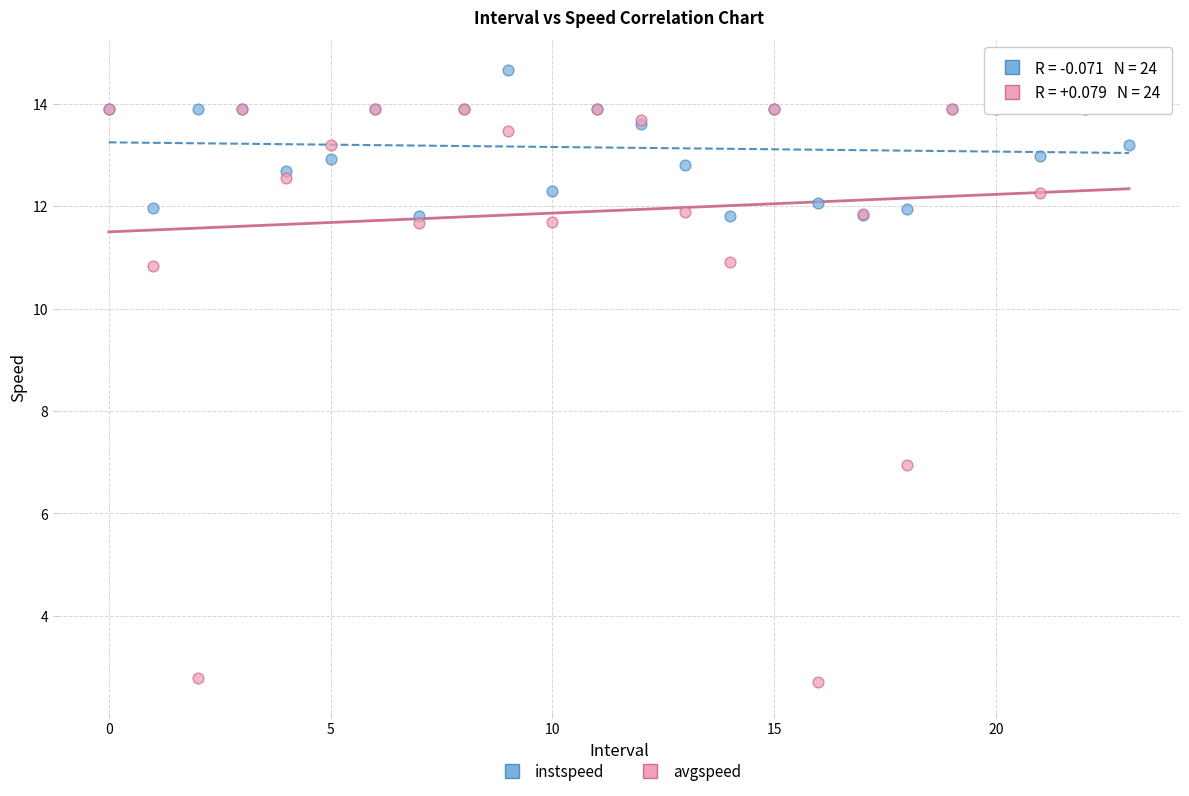

Which series has the widest spread of Y values?

avgspeed